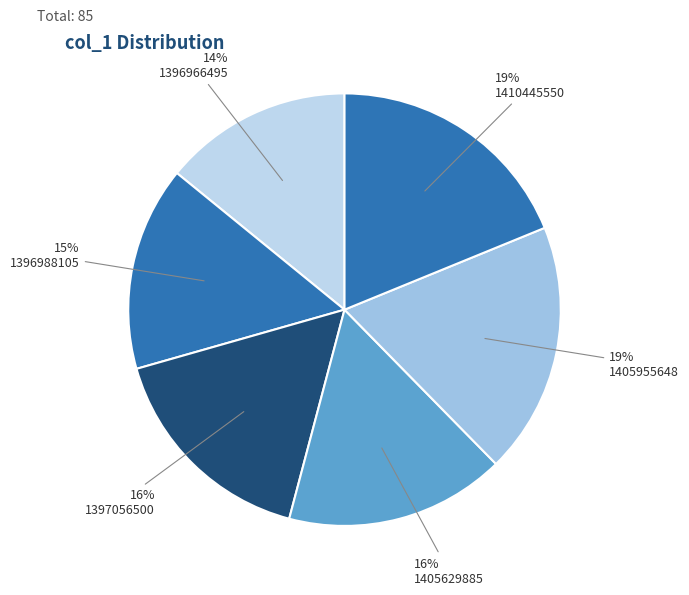

To the nearest percent, what percentage of the pie is 1396988105?

15%